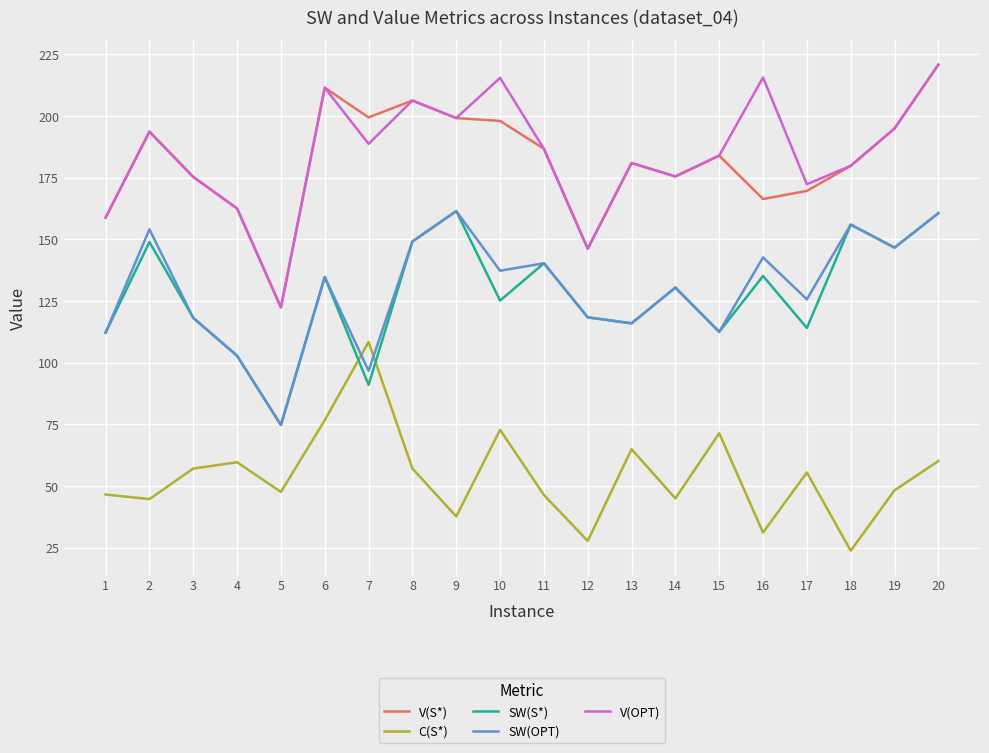

Which series changed the most between 12 and 13?

C(S*)